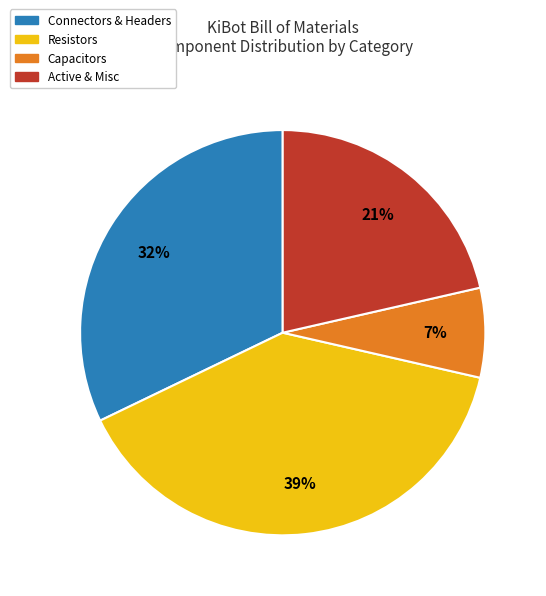

To the nearest percent, what is the difference between the largest and smallest slice percentages?

32%